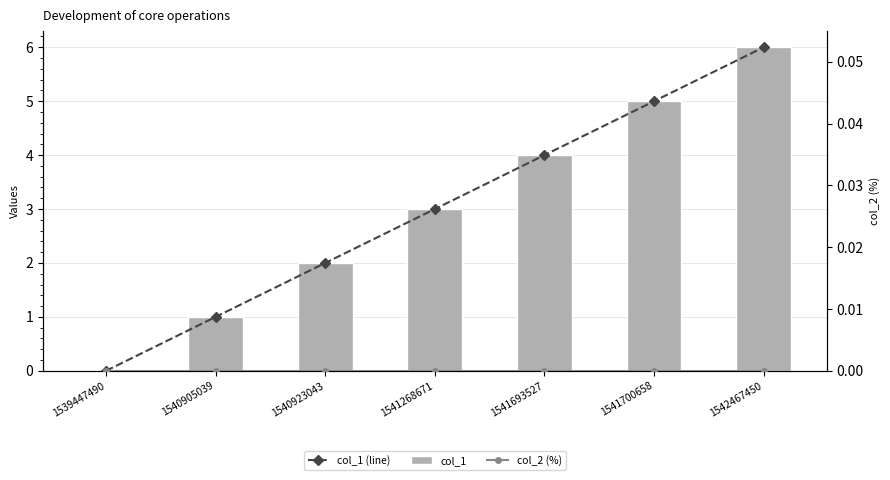

How many values in col_1 are above zero?

6